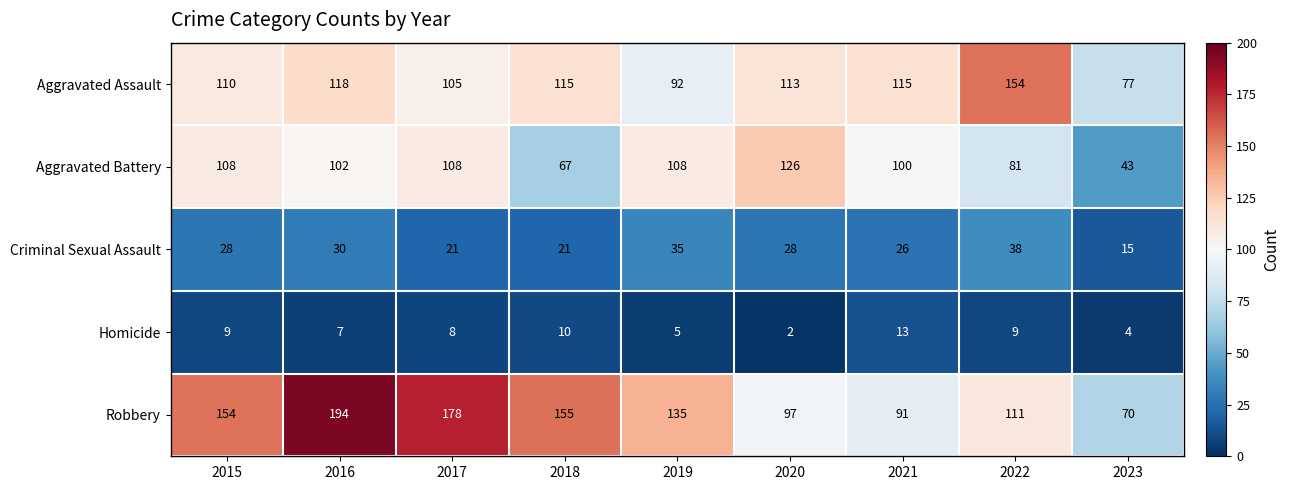

Between 2017 and 2020, which series saw the biggest shift?

Robbery